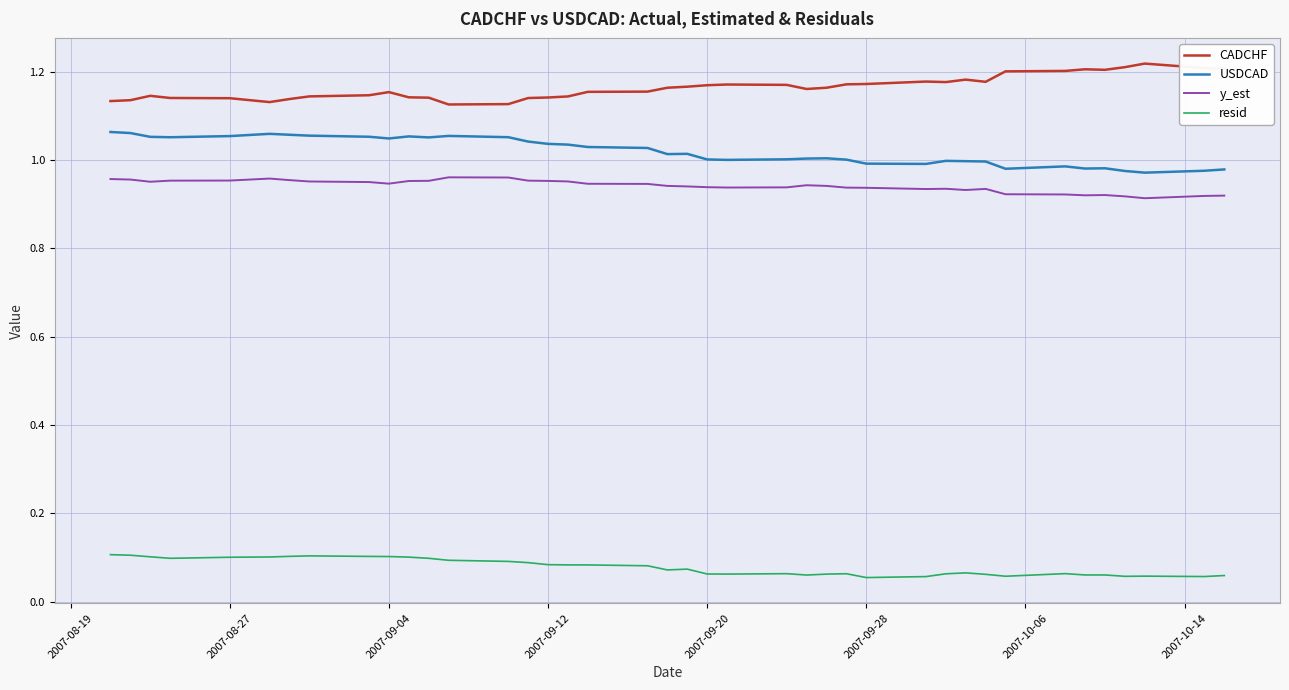

Rank the series by their maximum value, from highest to lowest.

CADCHF, USDCAD, y_est, resid